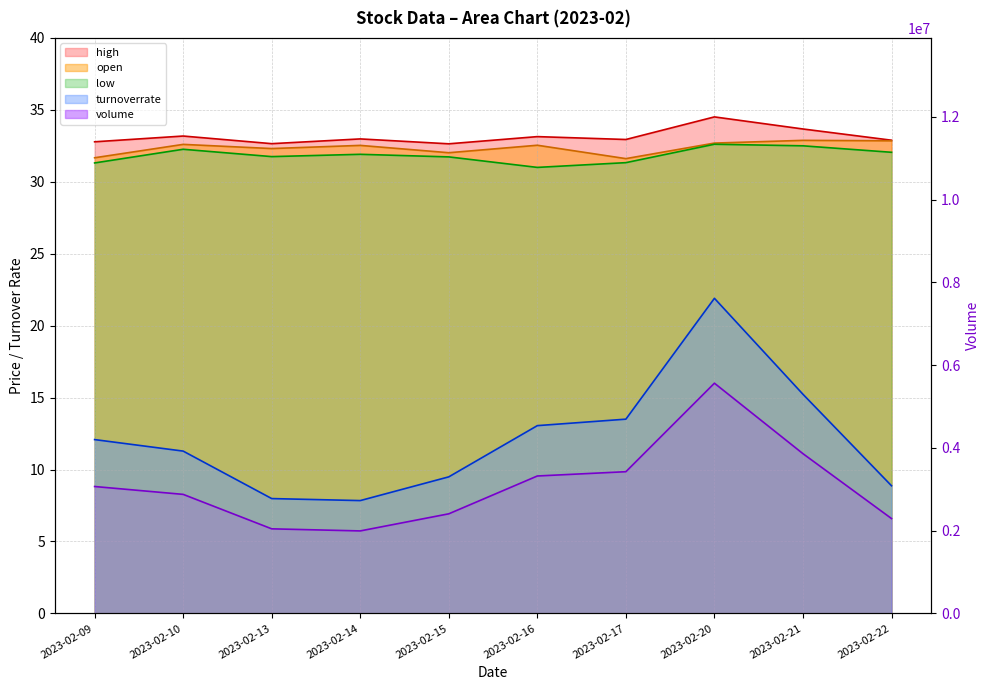

Is the value of low at 2023-02-10 greater than the value of high at 2023-02-14?

No